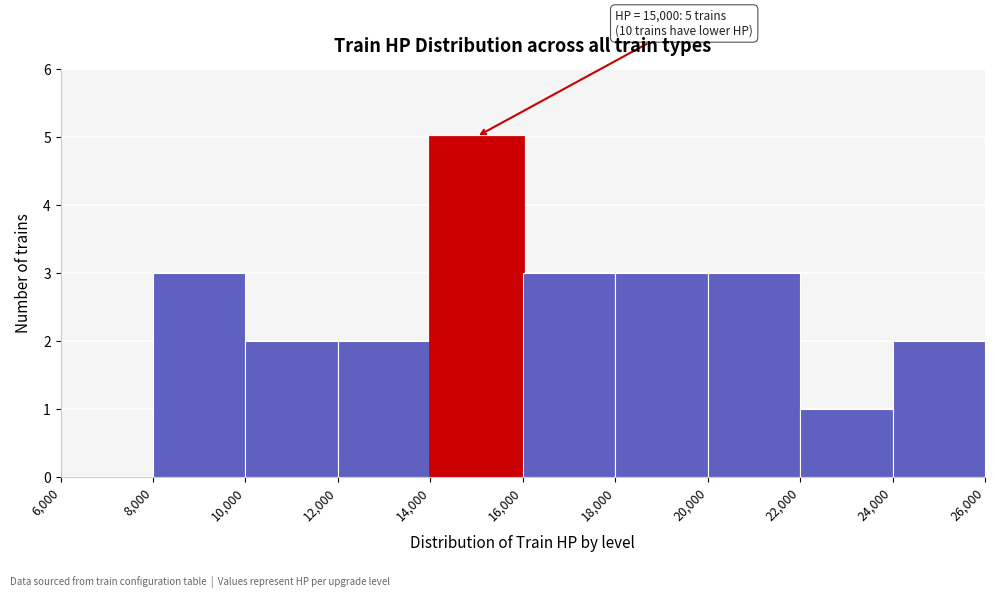

Over which range of the x-axis is the bar tallest?

14,000 to 16,000